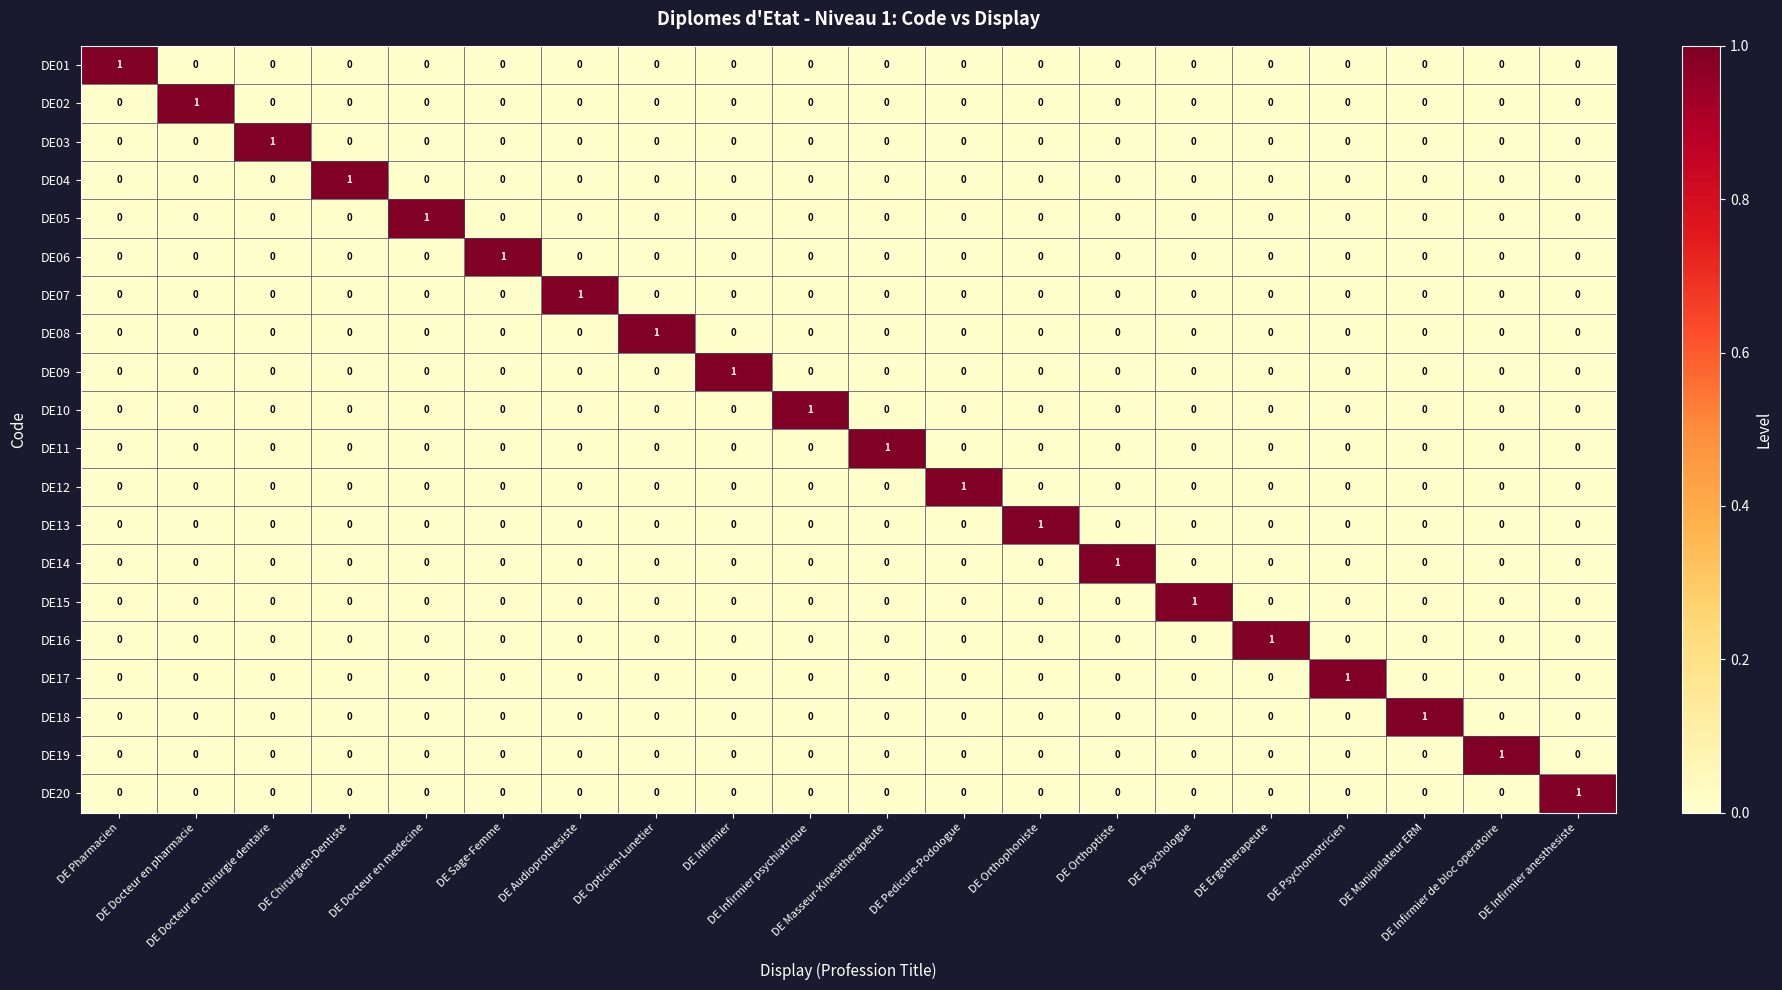

At how many categories does at least one series exceed 0?

20